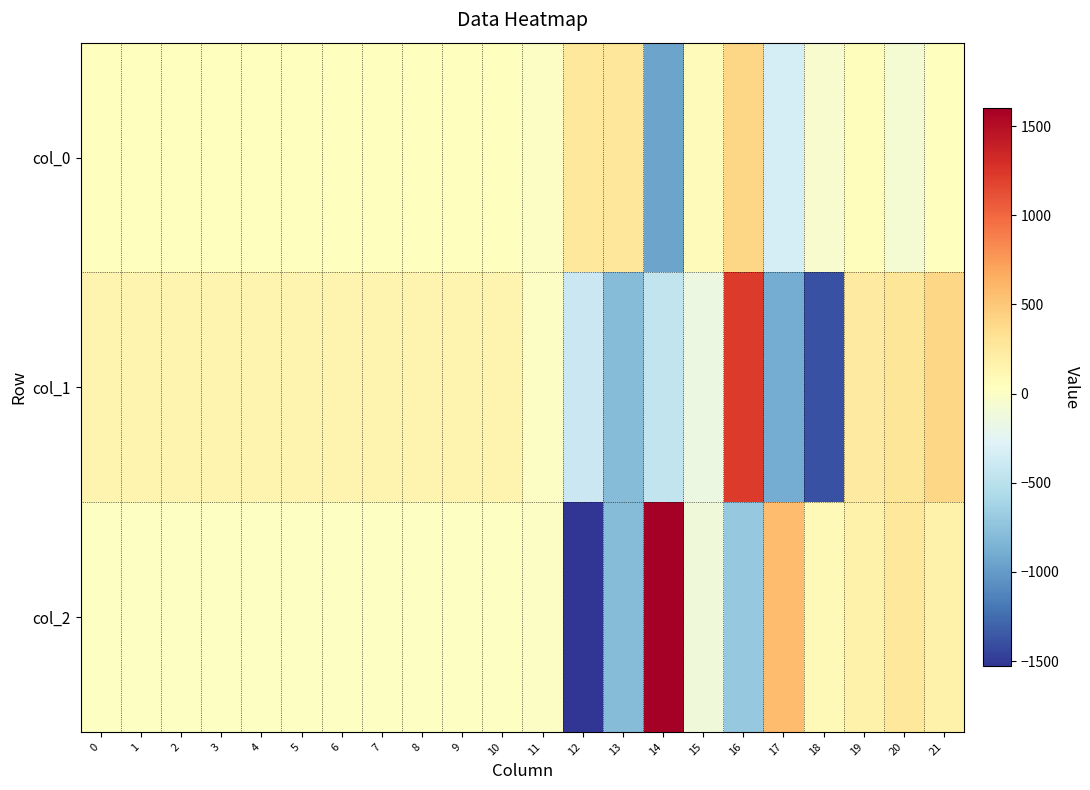

List the series in order of their overall mean, lowest first.

col_1, col_2, col_0